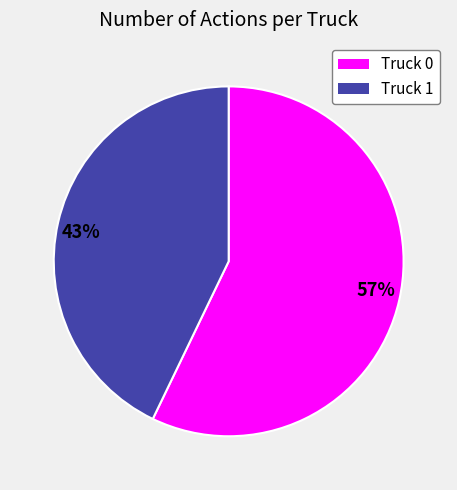

The 57% slice represents 69% of the pie. True or false?

False